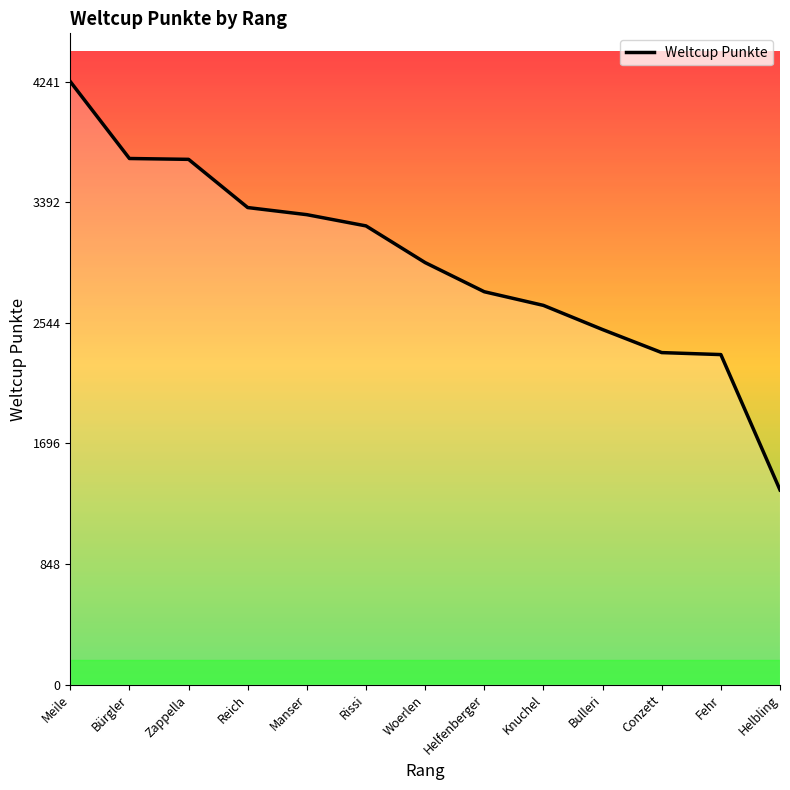

At which category does the chart reach its peak across all series?

Meile